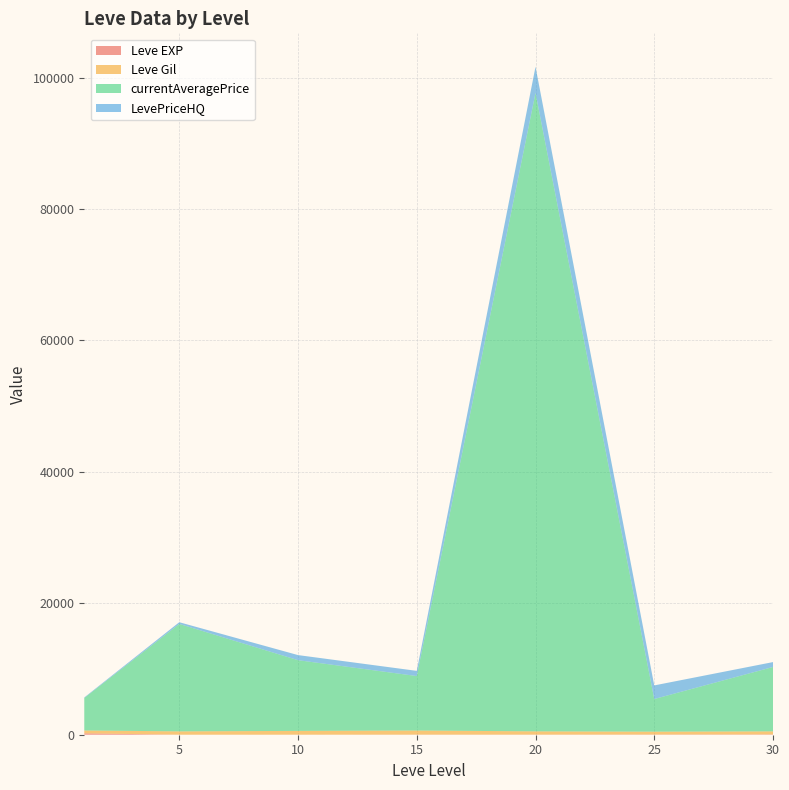

At which category is the sum across all series the highest?

20